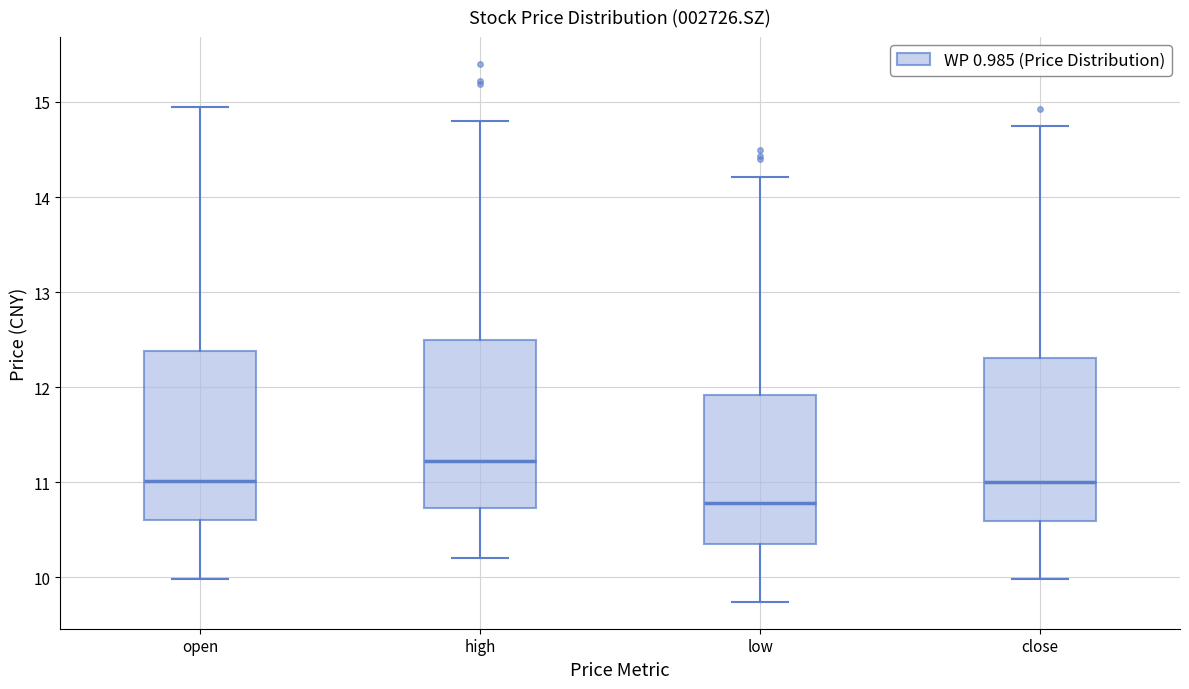

Which box's median line is the lowest?

low